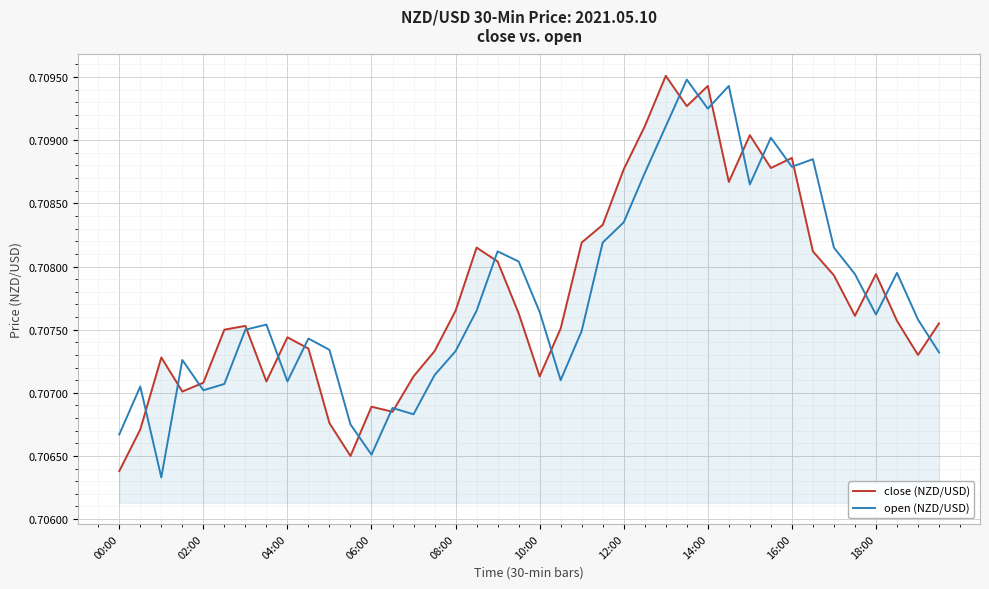

At which label does close (NZD/USD) reach its minimum?

00:00